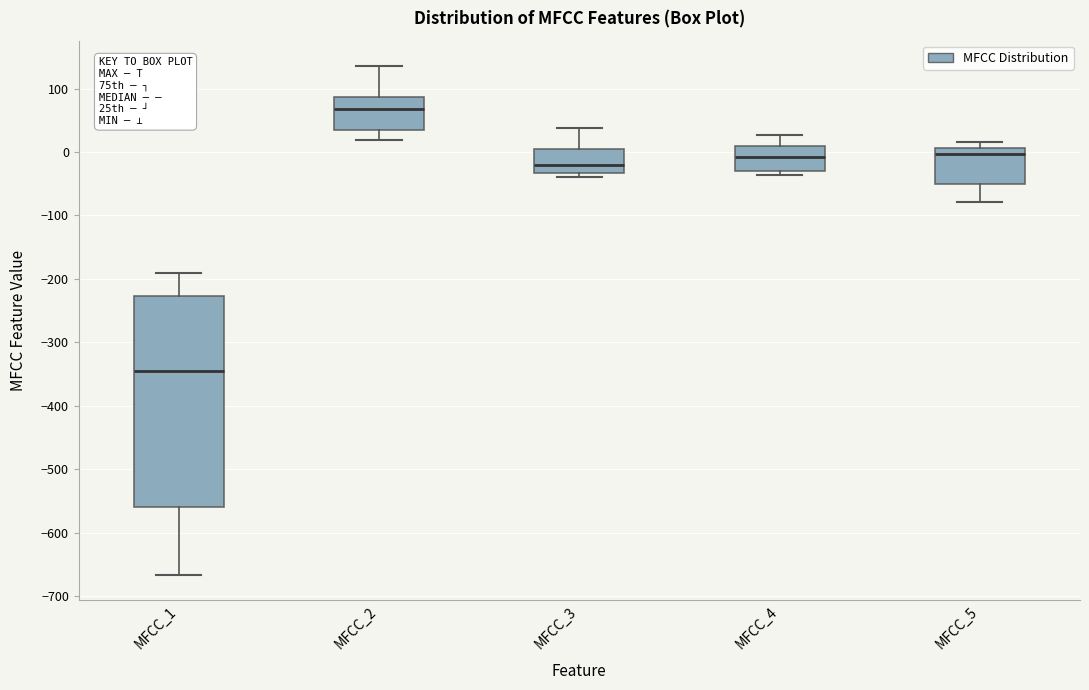

Where does the upper whisker of the box for MFCC_4 end on the y-axis? The values are not printed on the chart, so give them approximately, as read against the axis.

30